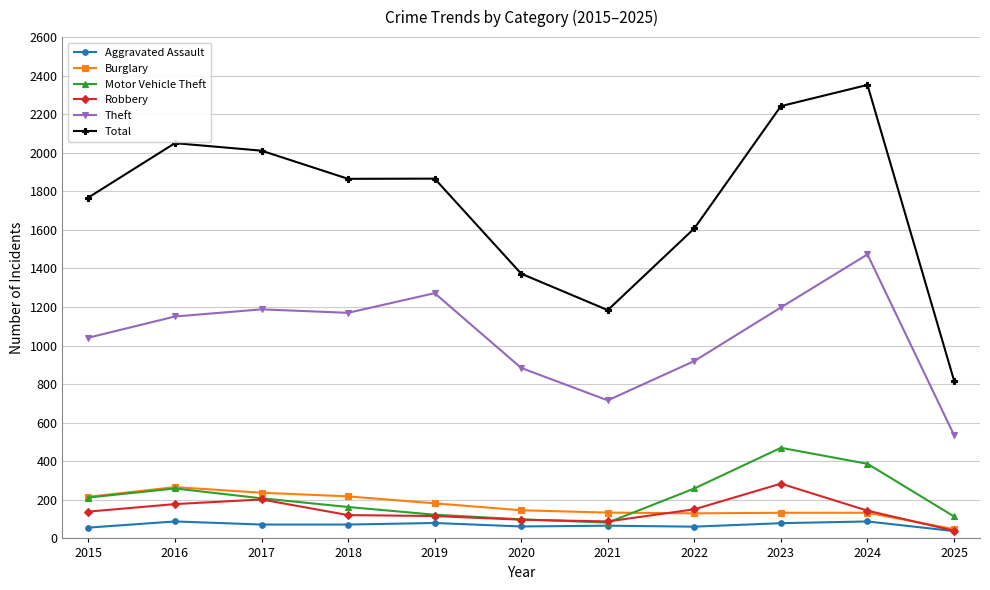

Is the value of Robbery at 2023 greater than the value of Theft at 2024?

No